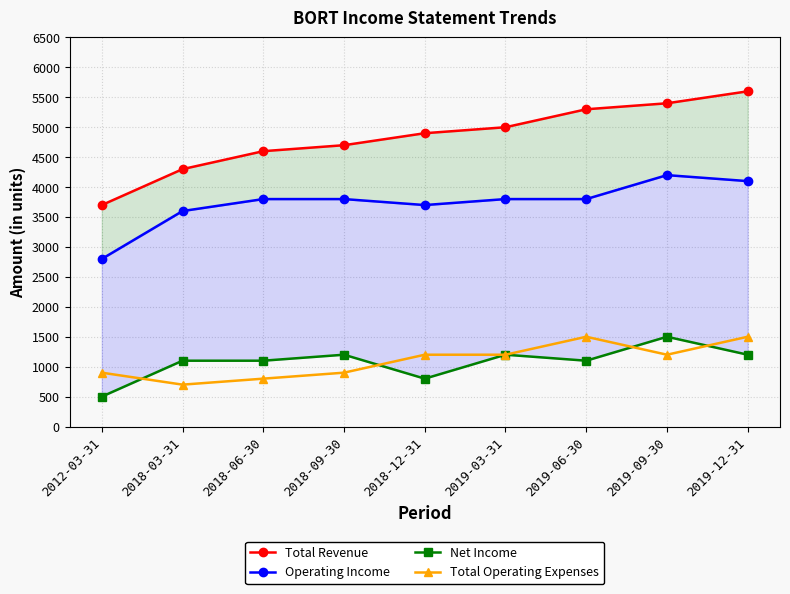

True or false: Net Income and Operating Income intersect in this chart.

False